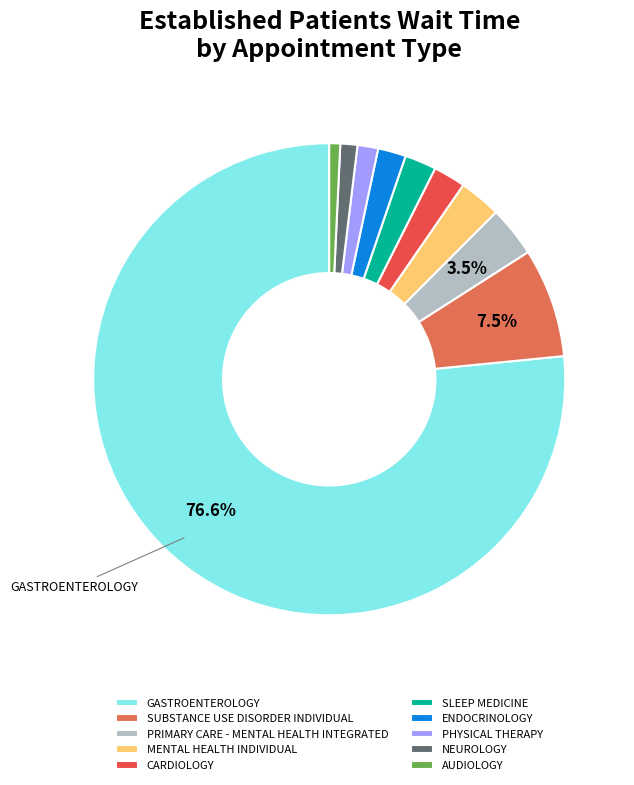

What percentage is the MENTAL HEALTH INDIVIDUAL slice, to the nearest percent?

3%